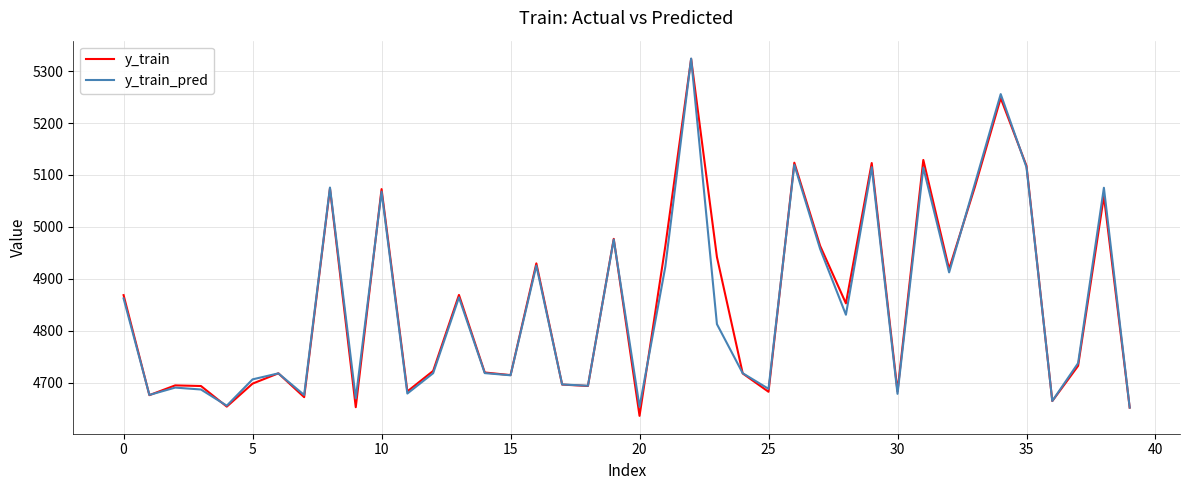

What is the maximum value for y_train?

5323.5